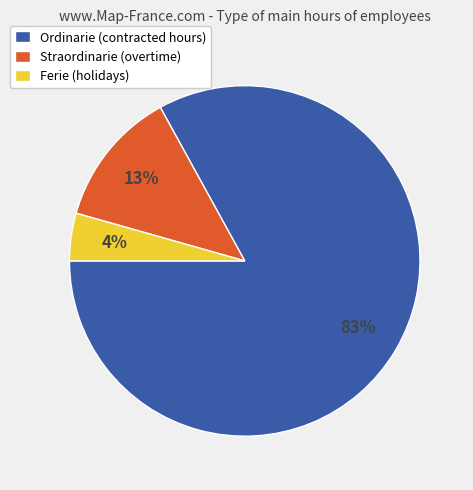

Rank the categories by value from lowest to highest.

Ferie (holidays), Straordinarie (overtime), Ordinarie (contracted hours)